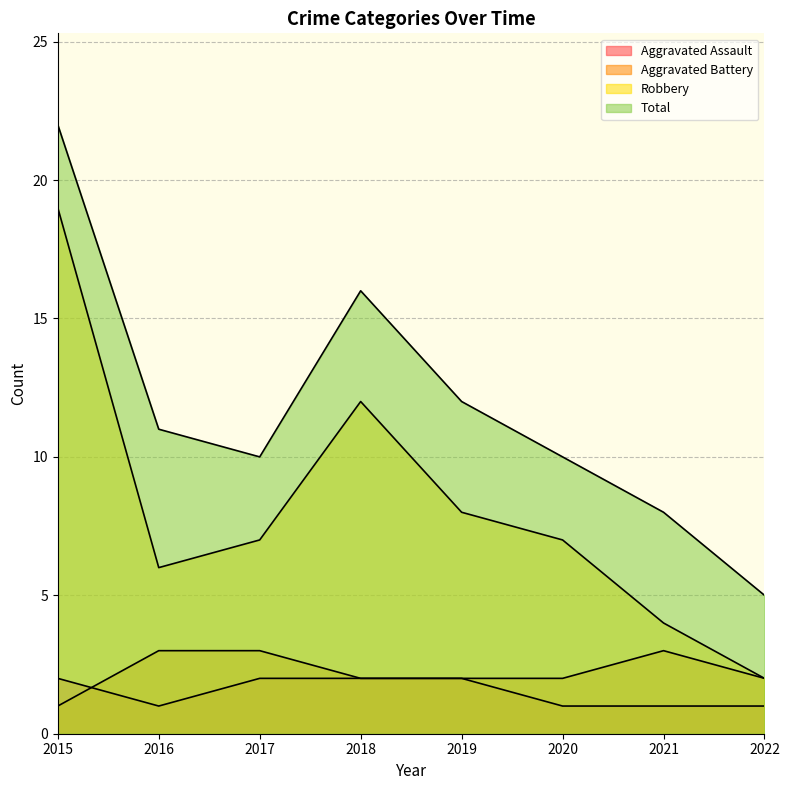

List the labels in order of Total value, smallest first.

2022, 2021, 2017, 2020, 2016, 2019, 2018, 2015